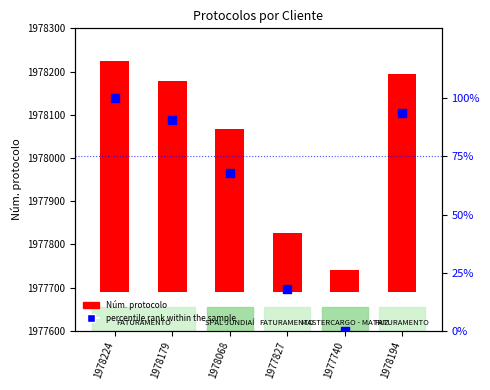

Which series reaches the minimum Y coordinate?

percentile rank within the sample